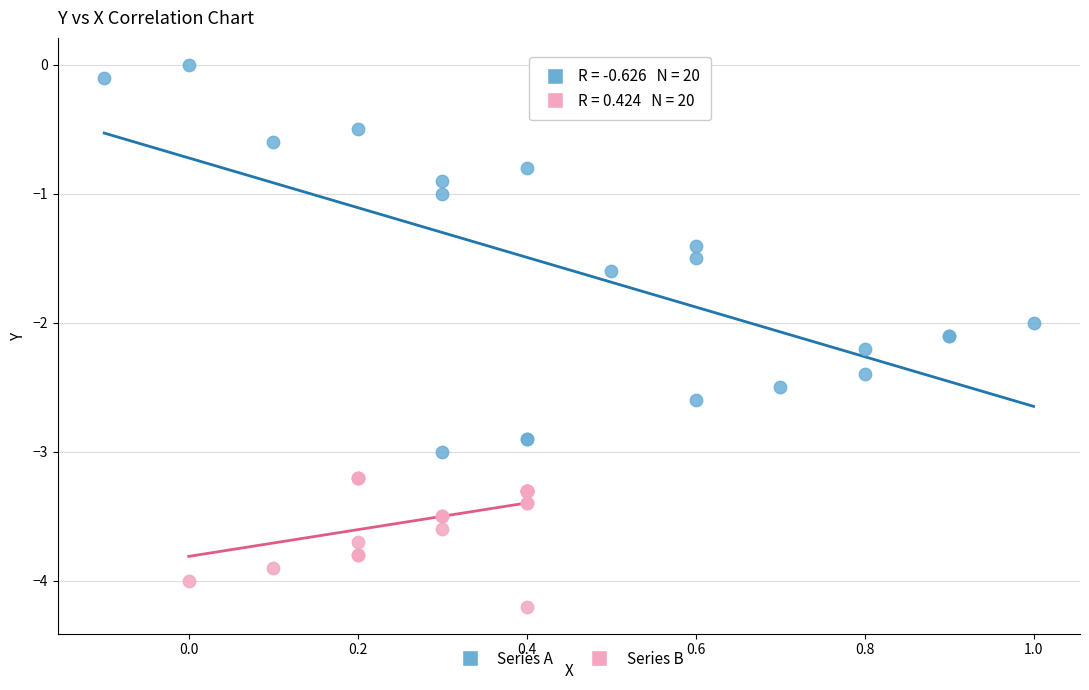

Which series reaches the minimum Y coordinate?

Series B